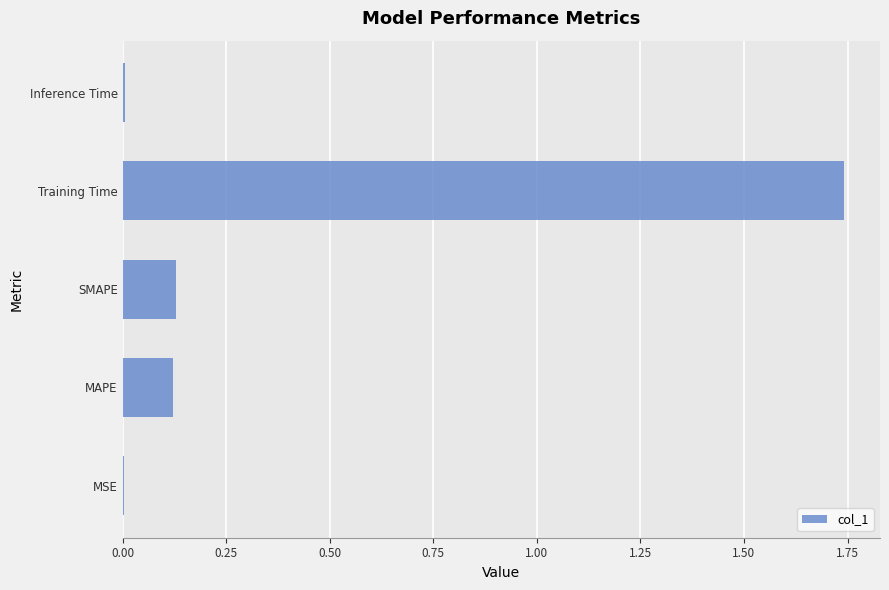

What is the change in value from MAPE to Training Time?

+1.6